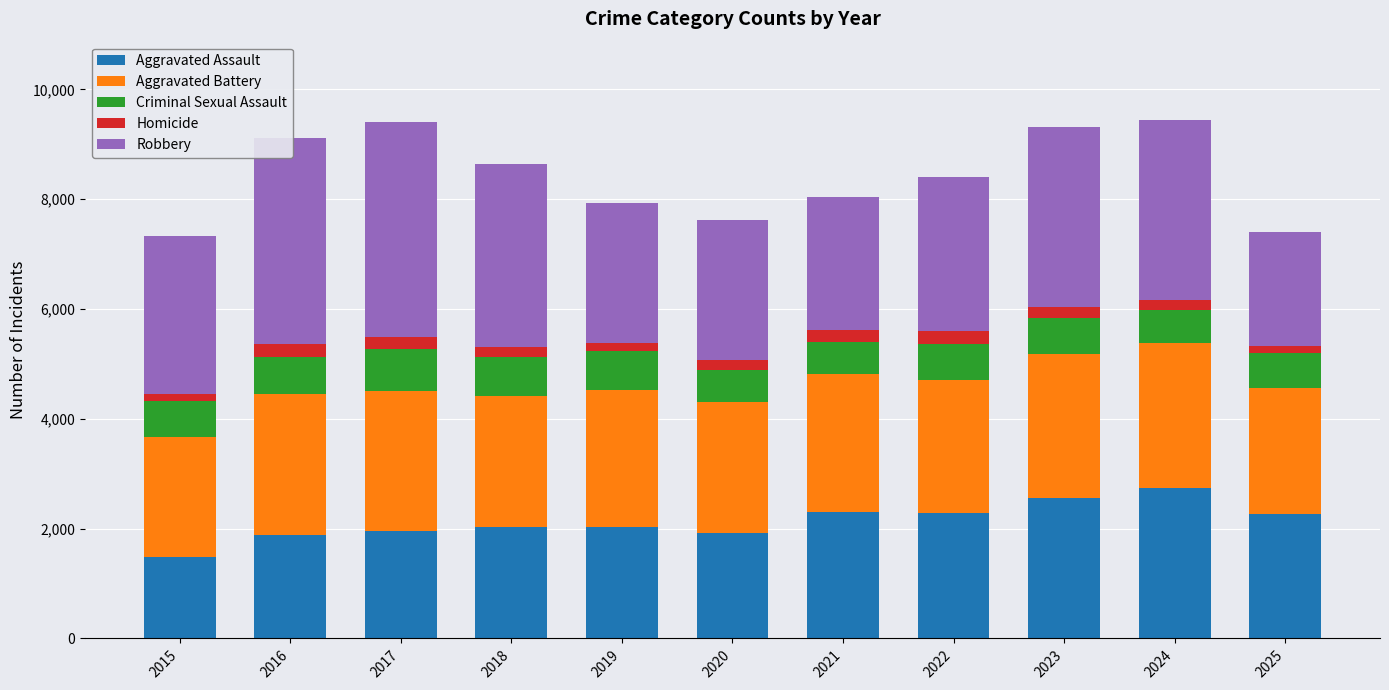

What is the difference between the maximum and minimum values in the Aggravated Assault series?

1258